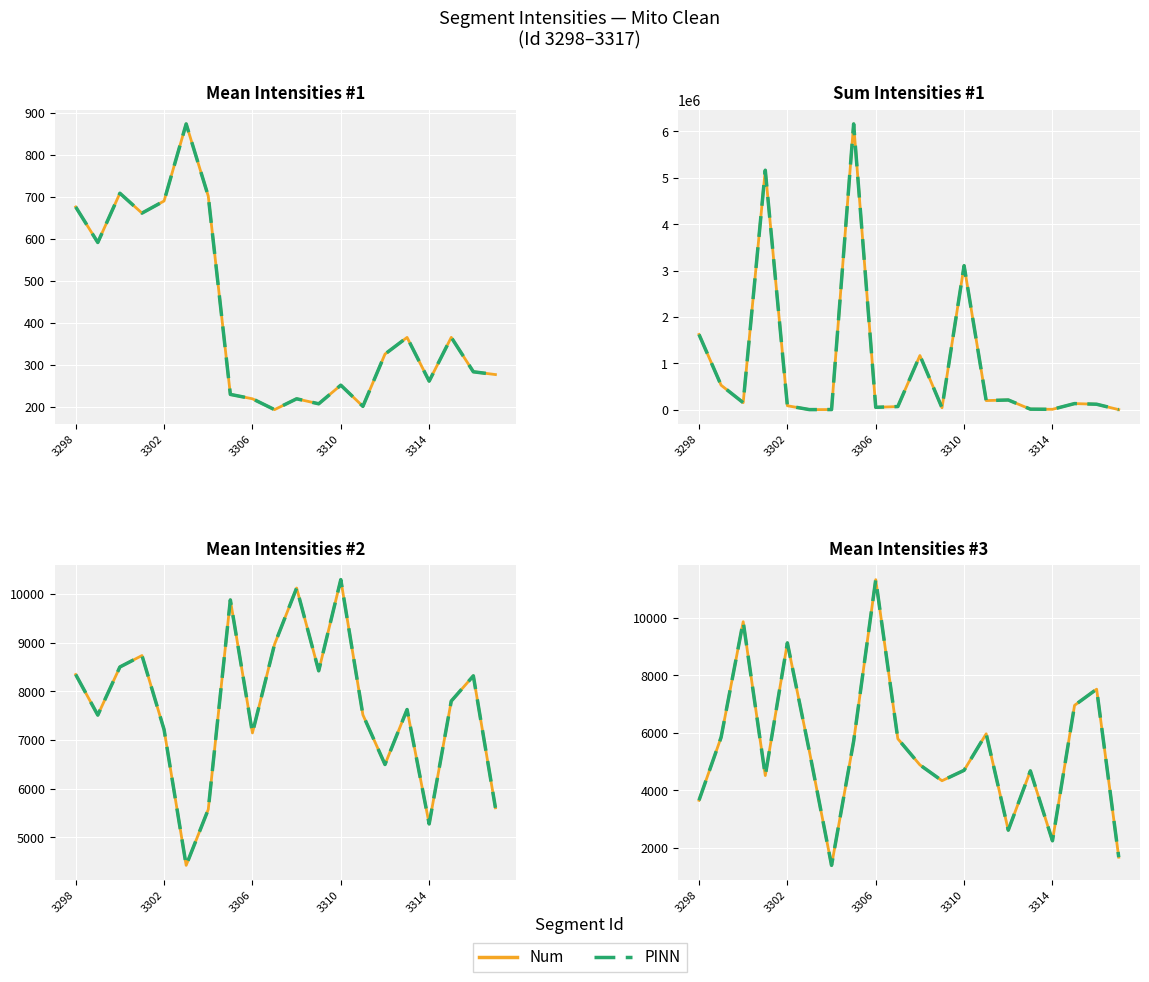

In Num, how many points are lower than both neighbors (excluding endpoints)?

5